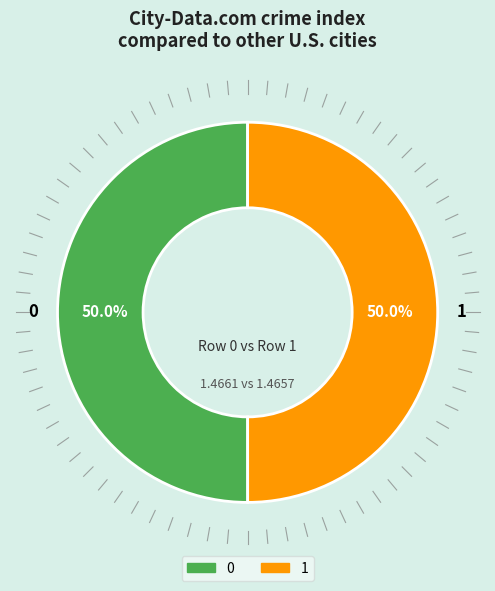

To the nearest percent, what percentage of the pie is 1?

50%